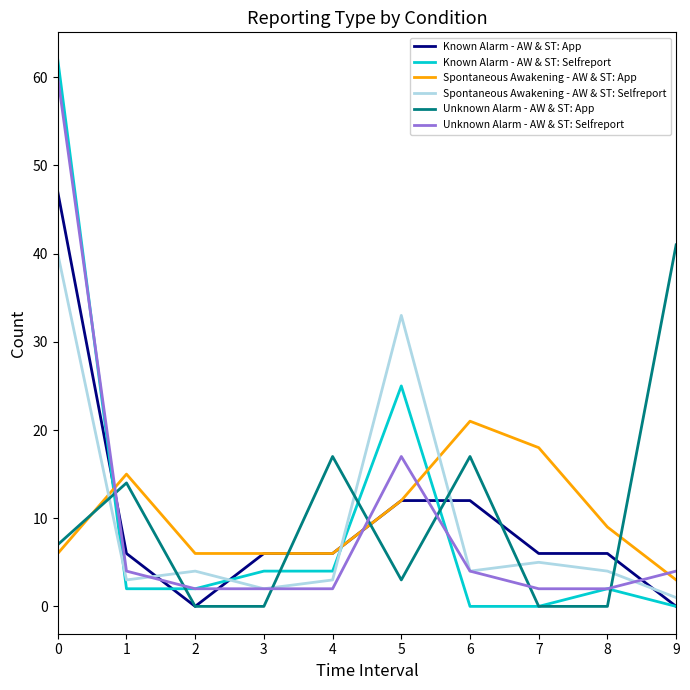

True or false: Spontaneous Awakening - AW & ST: App and Unknown Alarm - AW & ST: App cross at least once.

True